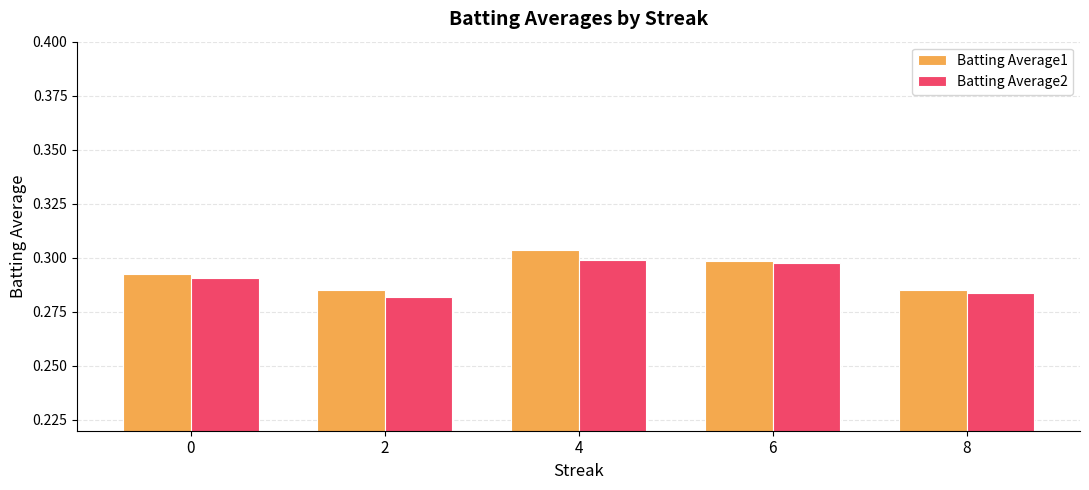

Between 0 and 2, which series saw the biggest shift?

Batting Average2